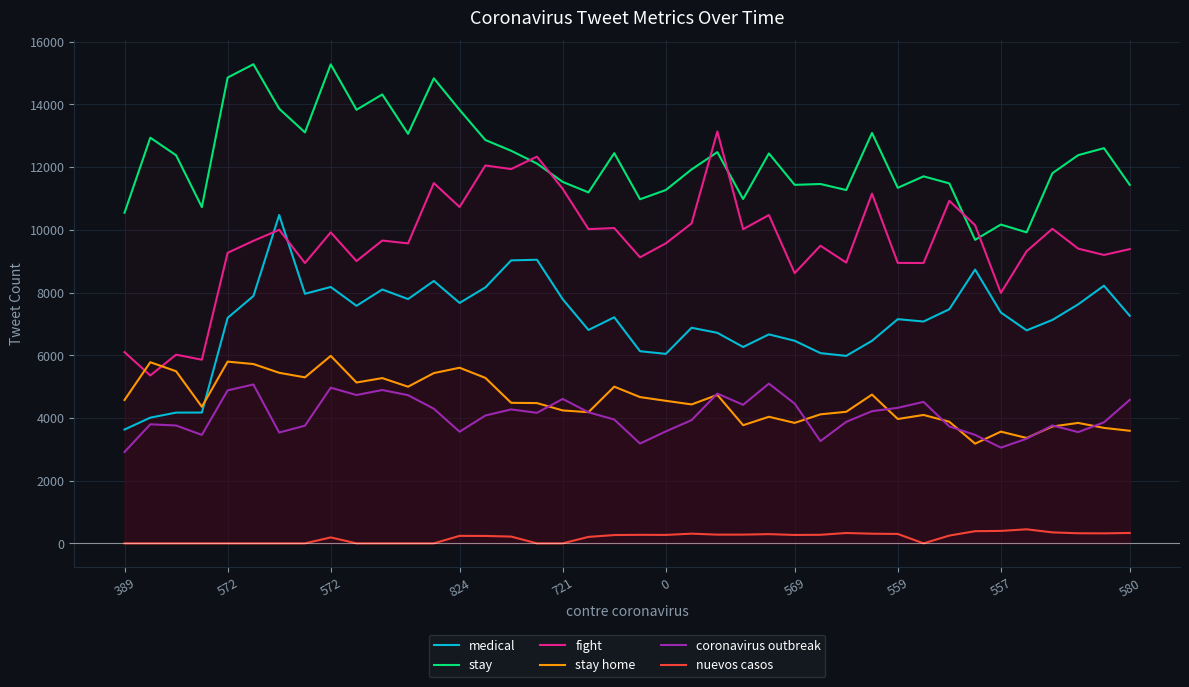

How many lines are shown in the chart?

6